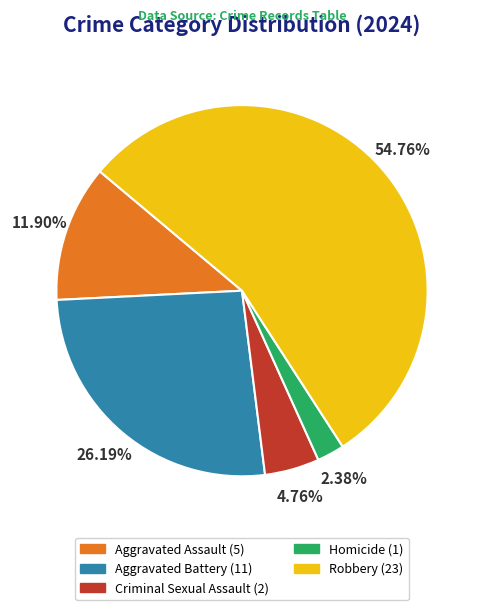

Is it true that Robbery is 44% of the pie?

False